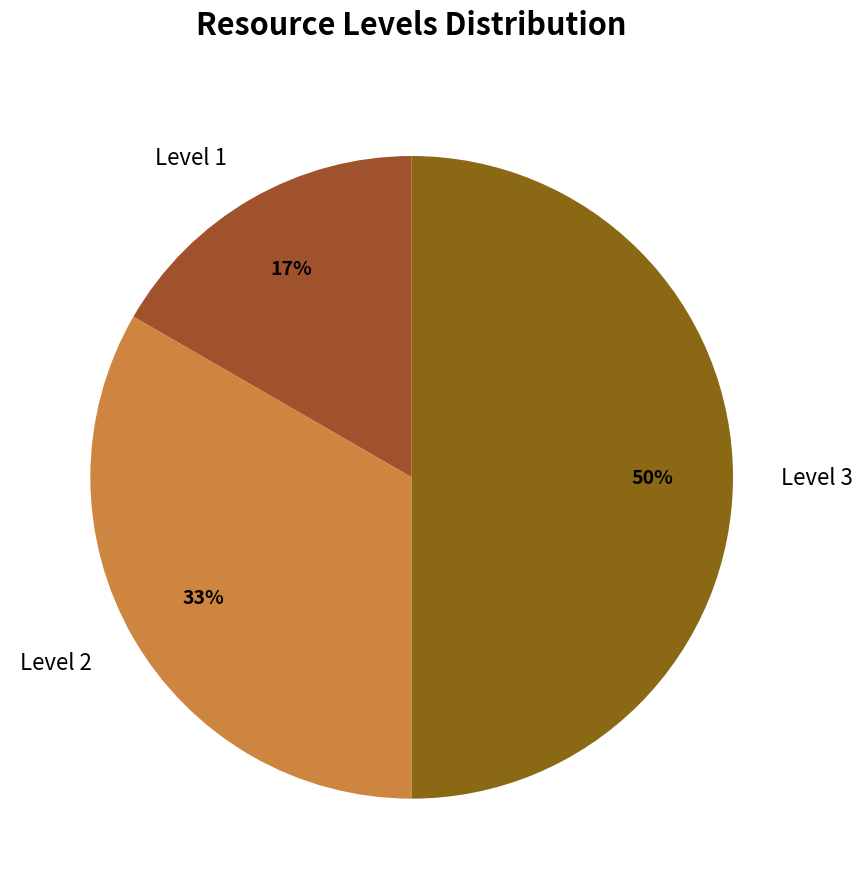

To the nearest percent, what portion does Level 3 represent?

50%